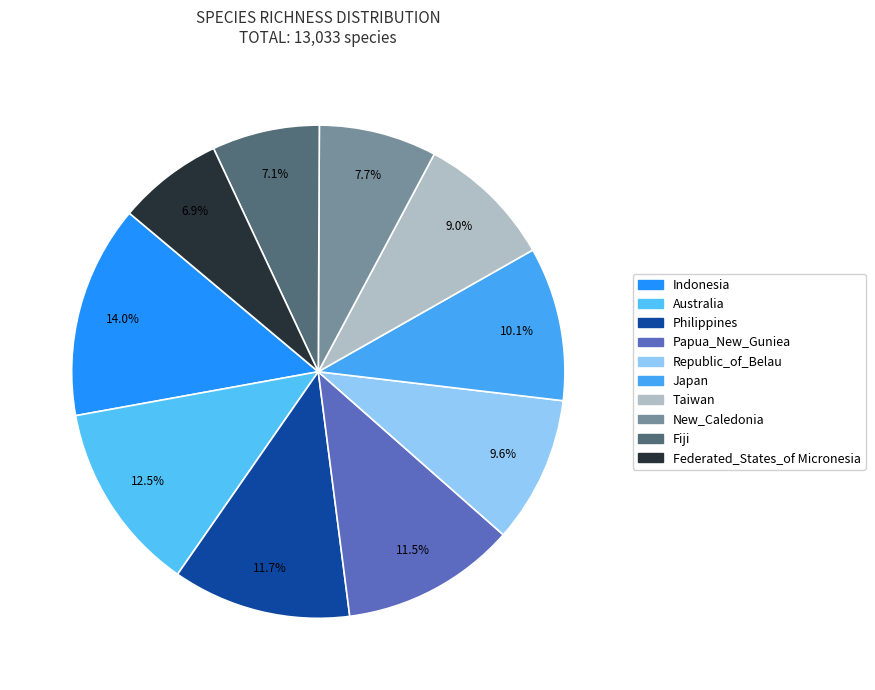

Combined, do Japan and Taiwan account for over 50%?

No